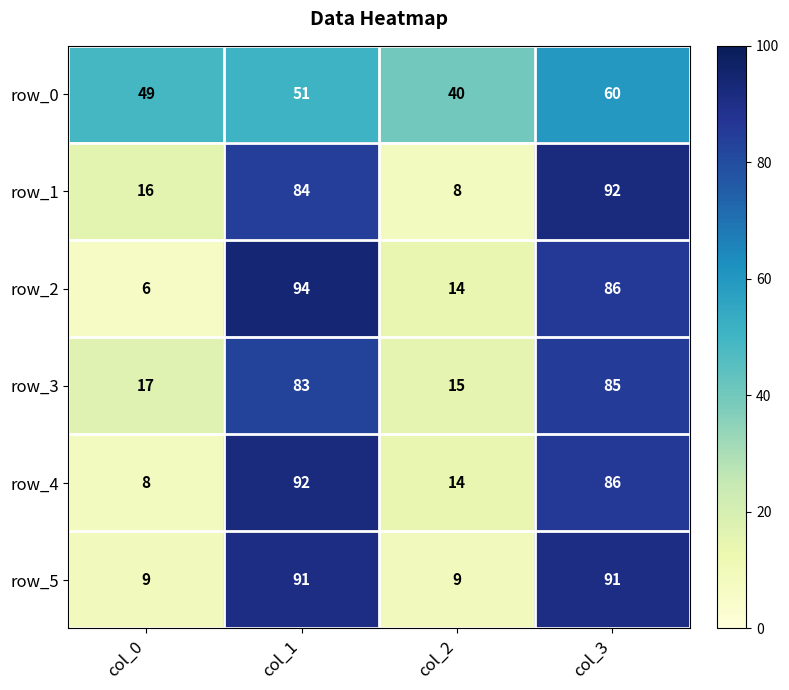

What is the maximum value shown in the chart?

94